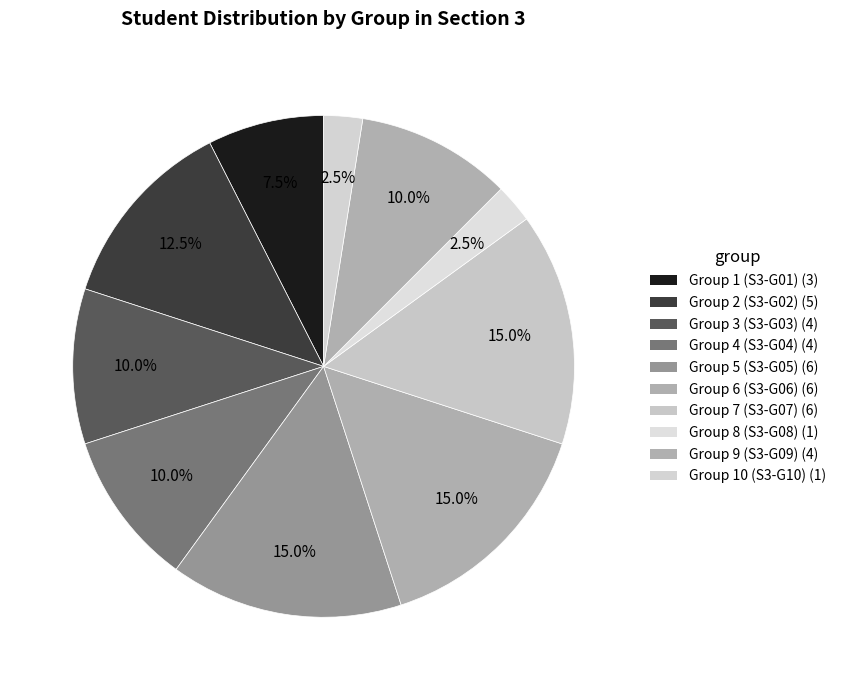

Does Group 10 (S3-G10) represent more than half of the total?

No